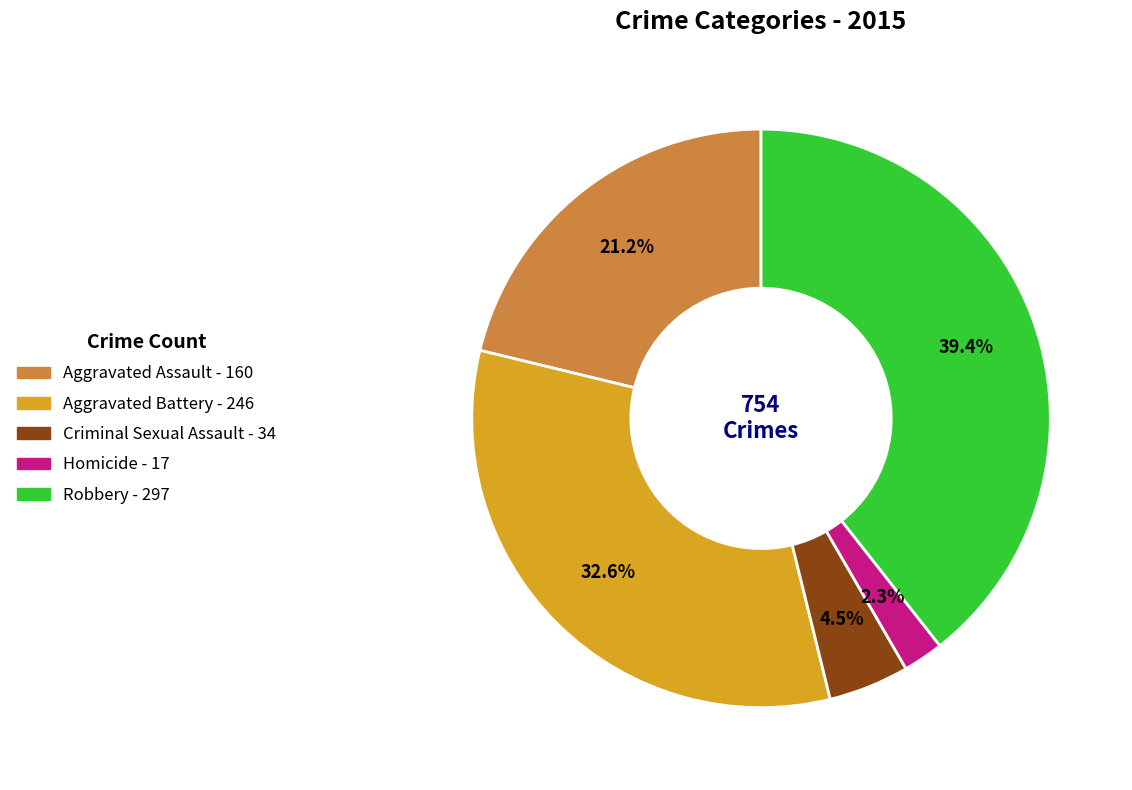

What is the total percentage of Robbery and Aggravated Assault?

60.6%